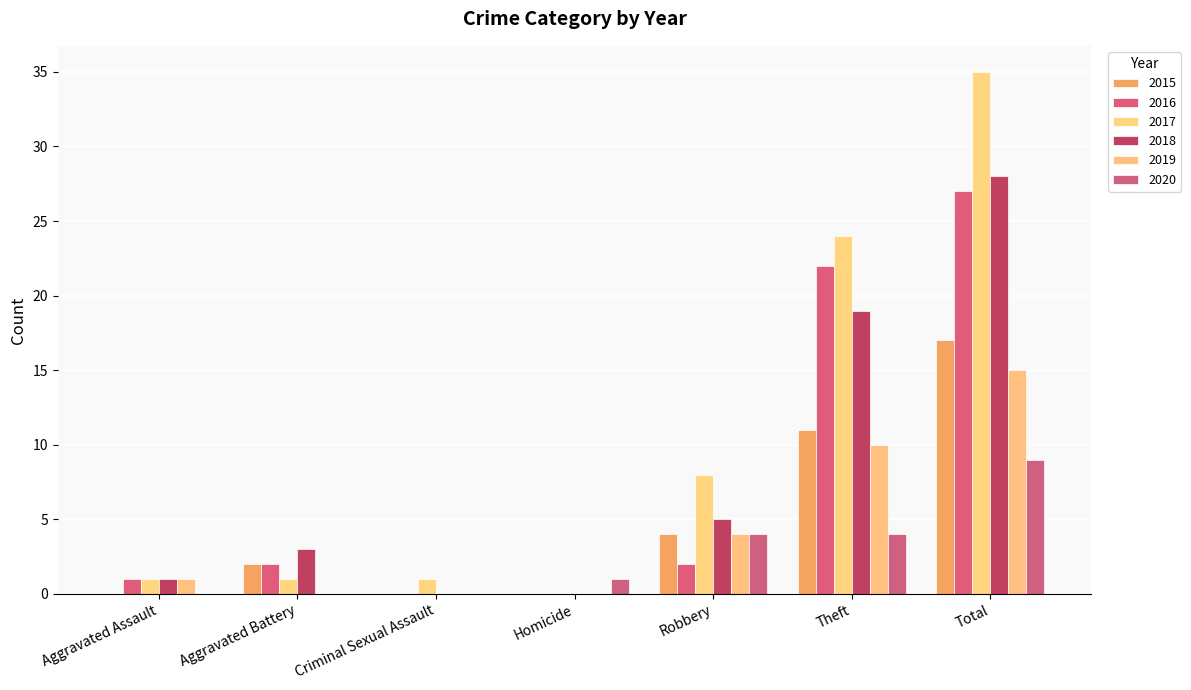

Which label corresponds to the smallest value in the chart?

Aggravated Assault